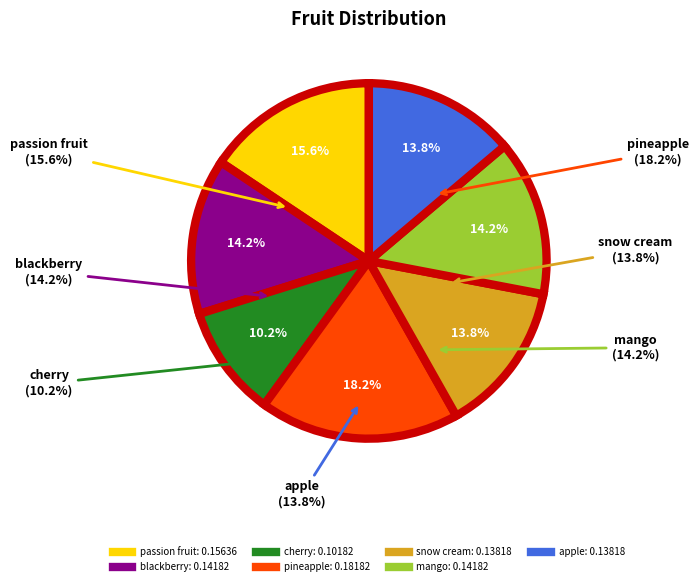

Combined, do cherry and mango account for over 50%?

No